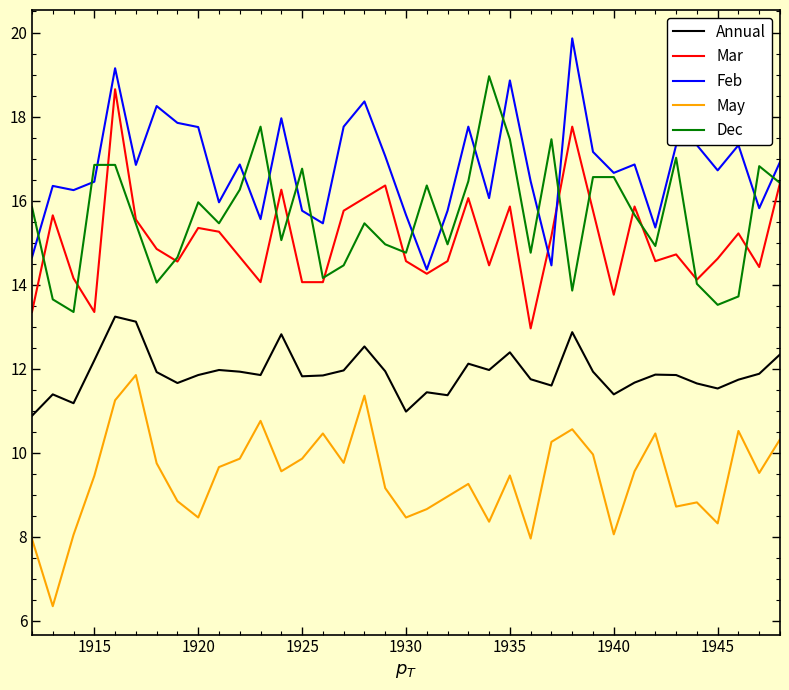

What is the greatest value displayed?

19.9